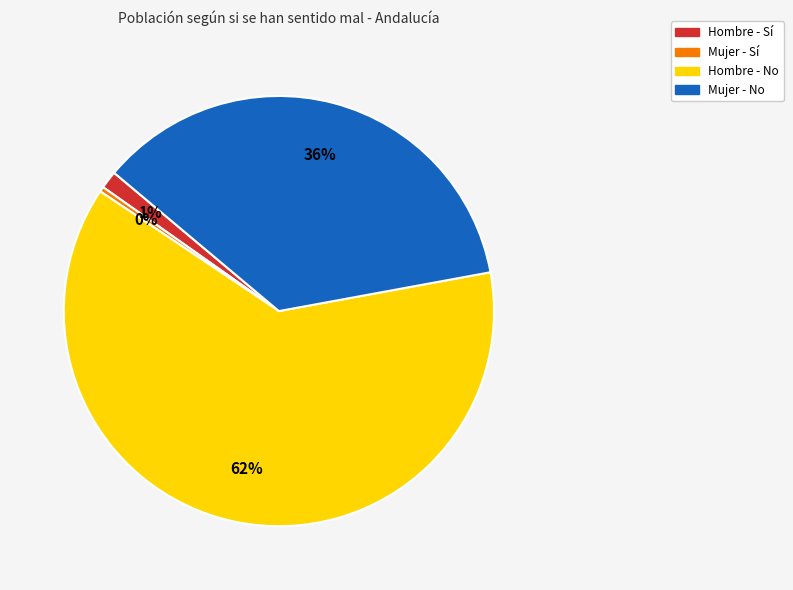

Is Hombre - Sí the majority of the pie?

No